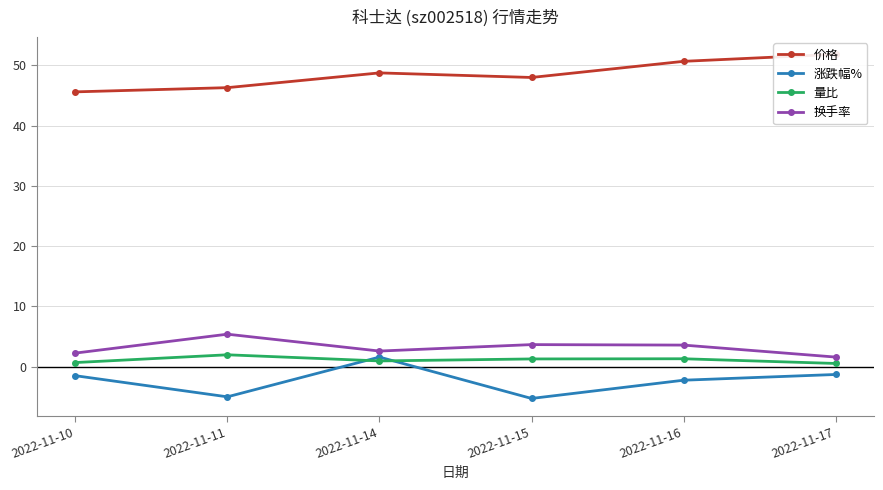

Reading left to right, what are all the values shown in this chart?

价格: 45.6	46.3	48.8	48.0	50.7	51.9
涨跌幅%: -1.5	-5.0	1.6	-5.3	-2.3	-1.3
量比: 0.7	2.0	0.9	1.3	1.3	0.5
换手率: 2.2	5.4	2.6	3.6	3.6	1.6